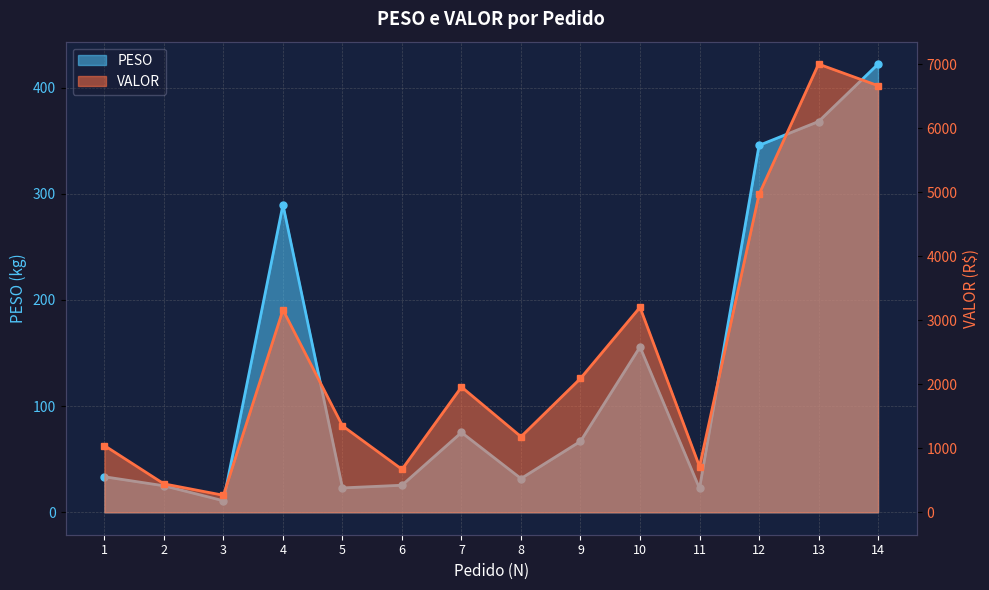

List the series in order of their overall mean, highest first.

VALOR, PESO